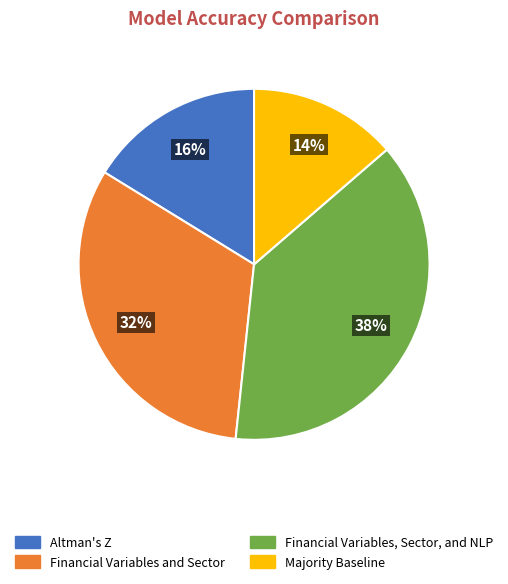

Count the number of slices in the pie.

4